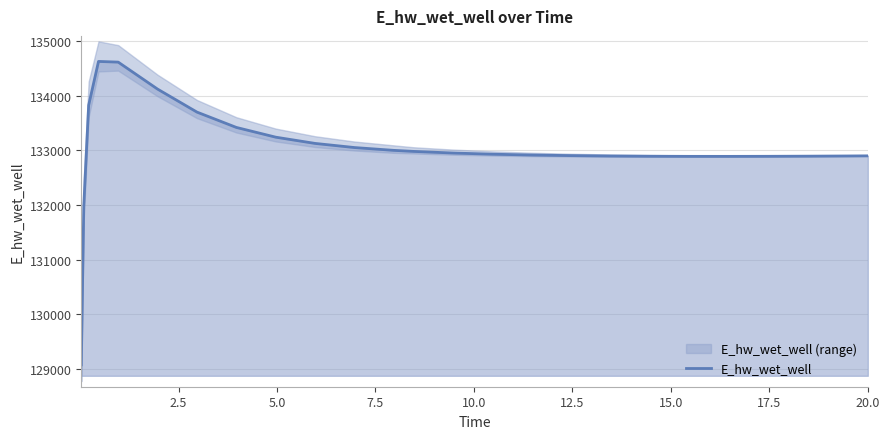

What is the maximum value for E_hw_wet_well?

134628.2